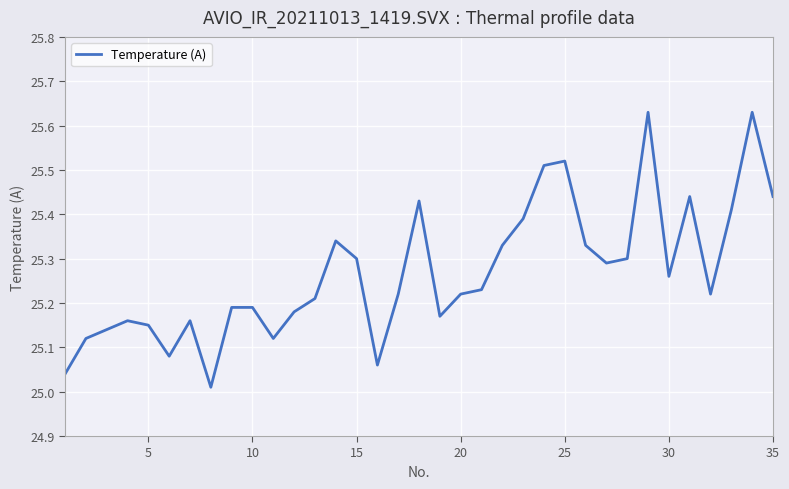

How many categories are shown in the chart?

35